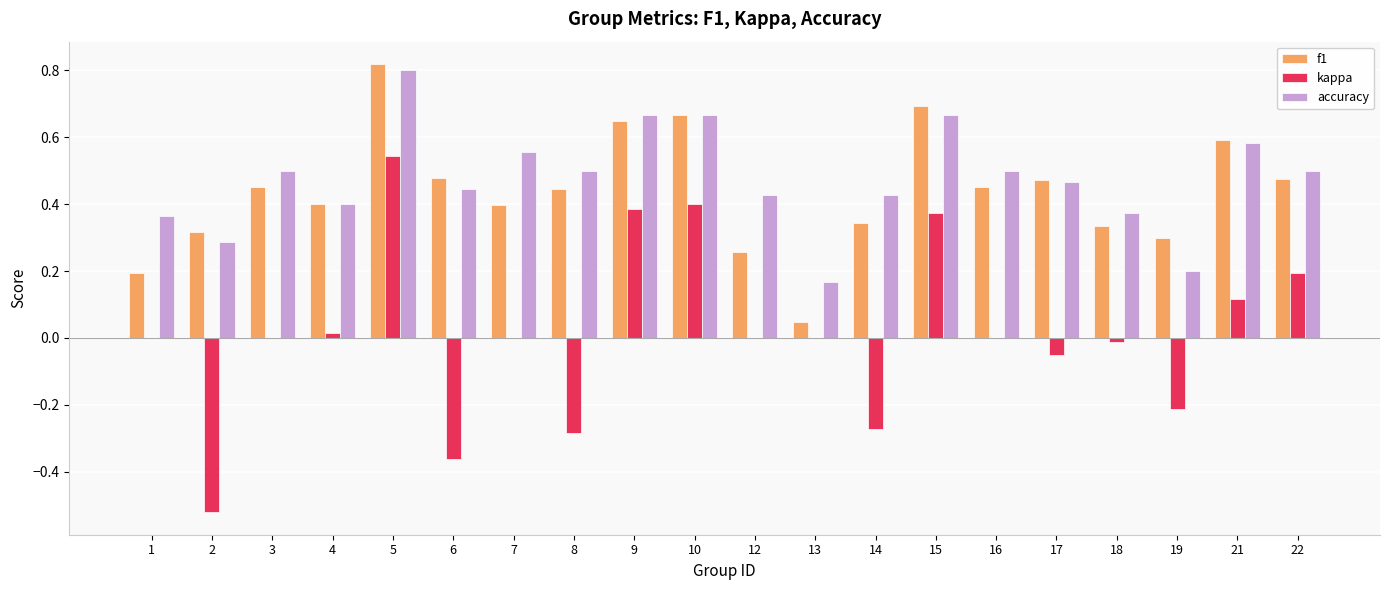

What is the sum of all accuracy values?

9.5